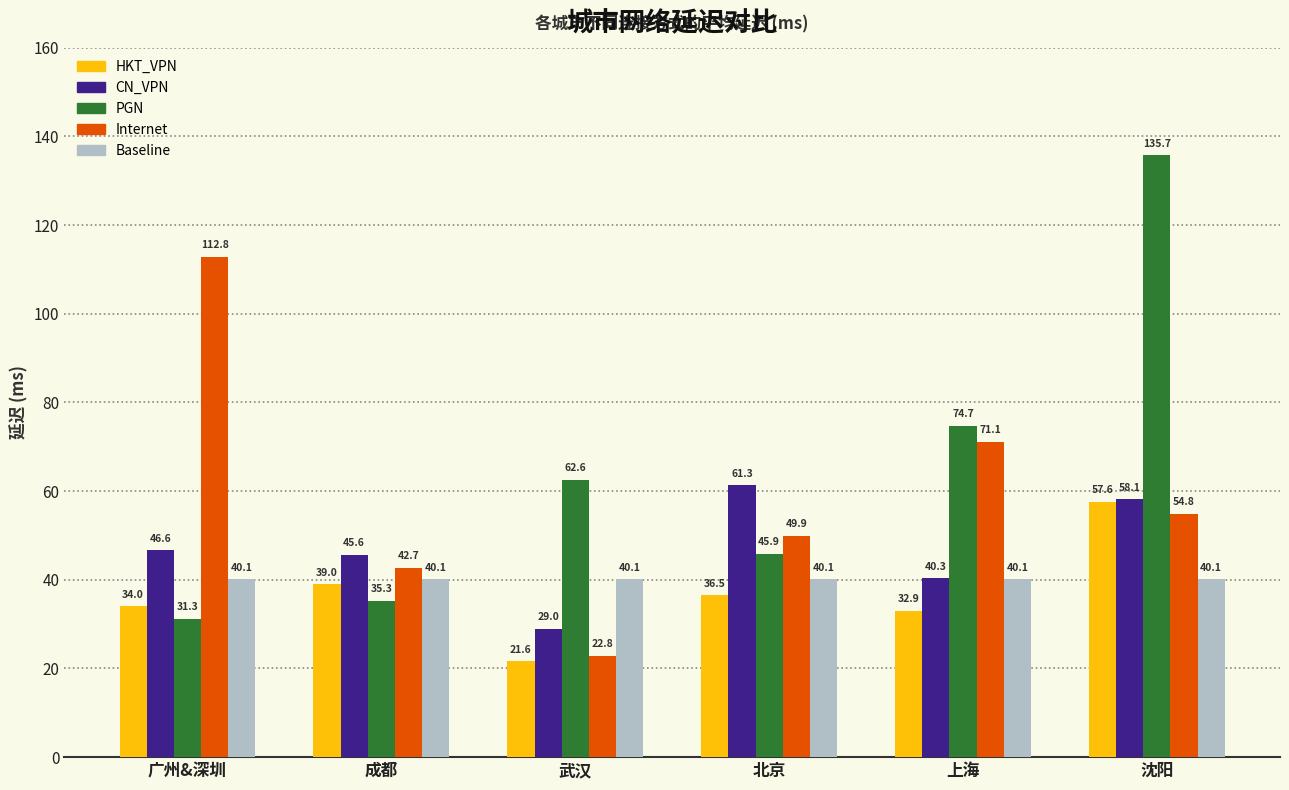

How many values in the CN_VPN series exceed 46?

3